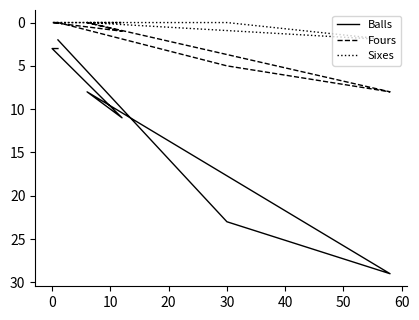

What are all the series names shown in the legend?

Balls, Fours, Sixes